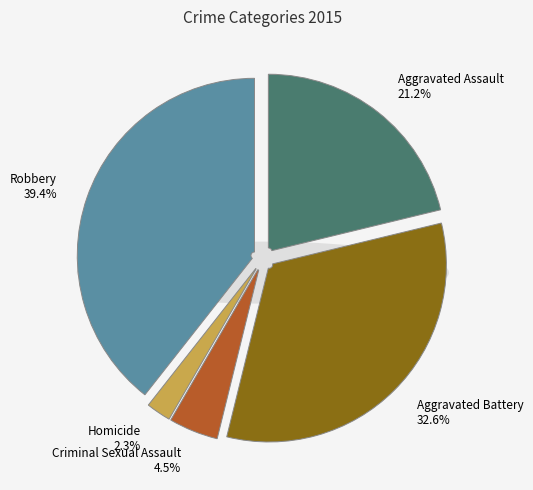

Which slice is the smallest?

Homicide